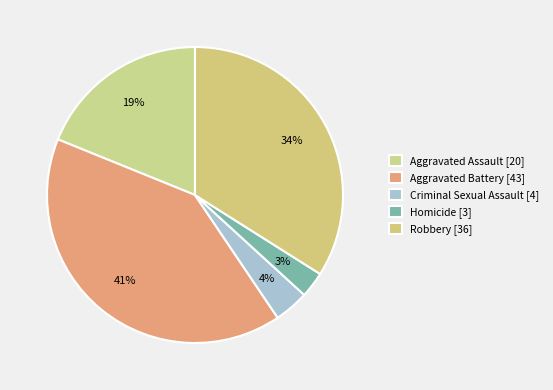

To the nearest percent, what percentage of the pie is Aggravated Assault?

19%